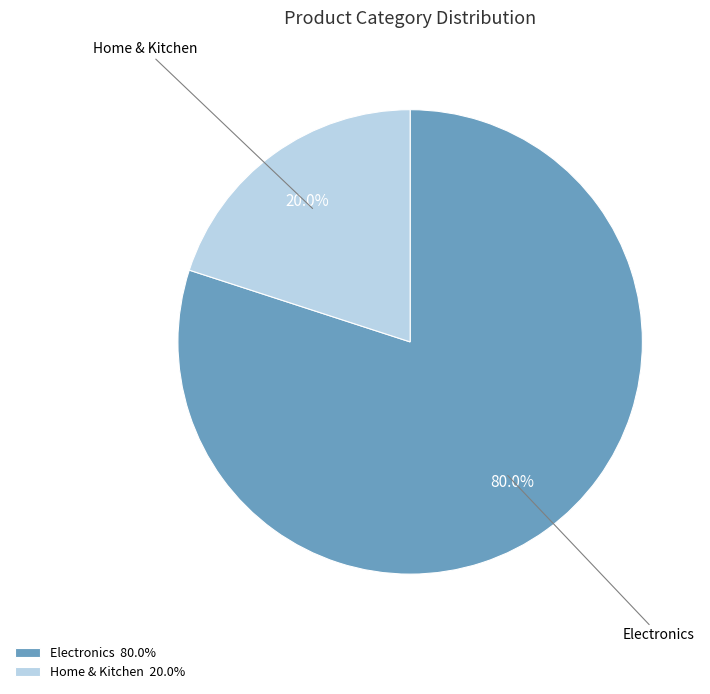

How many slices are in this pie chart?

2